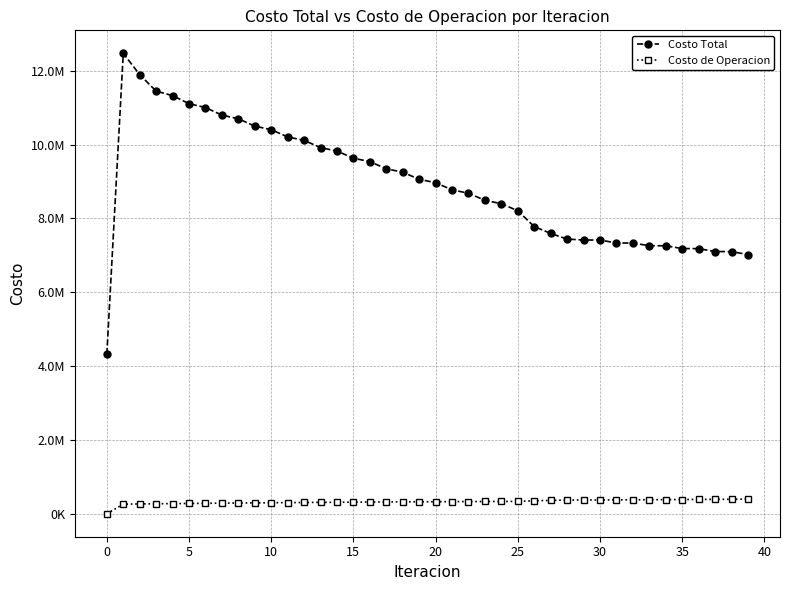

What is the greatest value displayed?

12469691.8